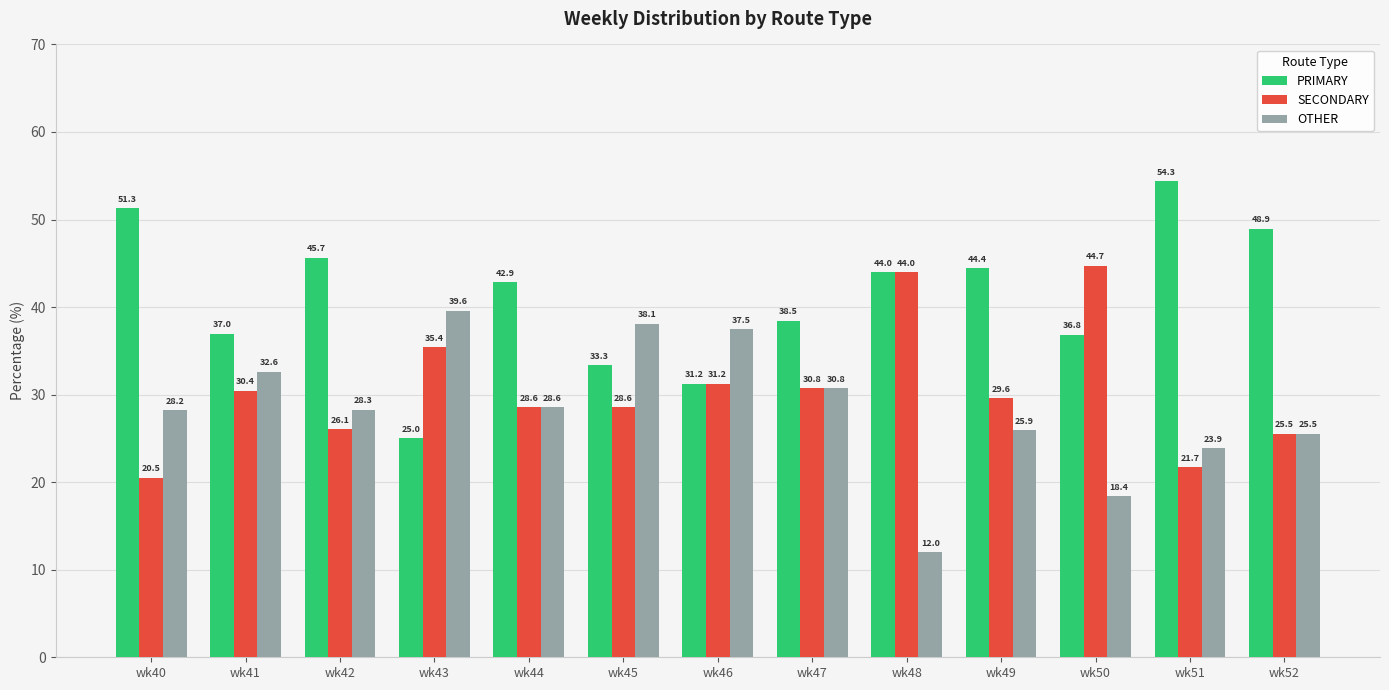

How many values in the SECONDARY series are below 29?

6